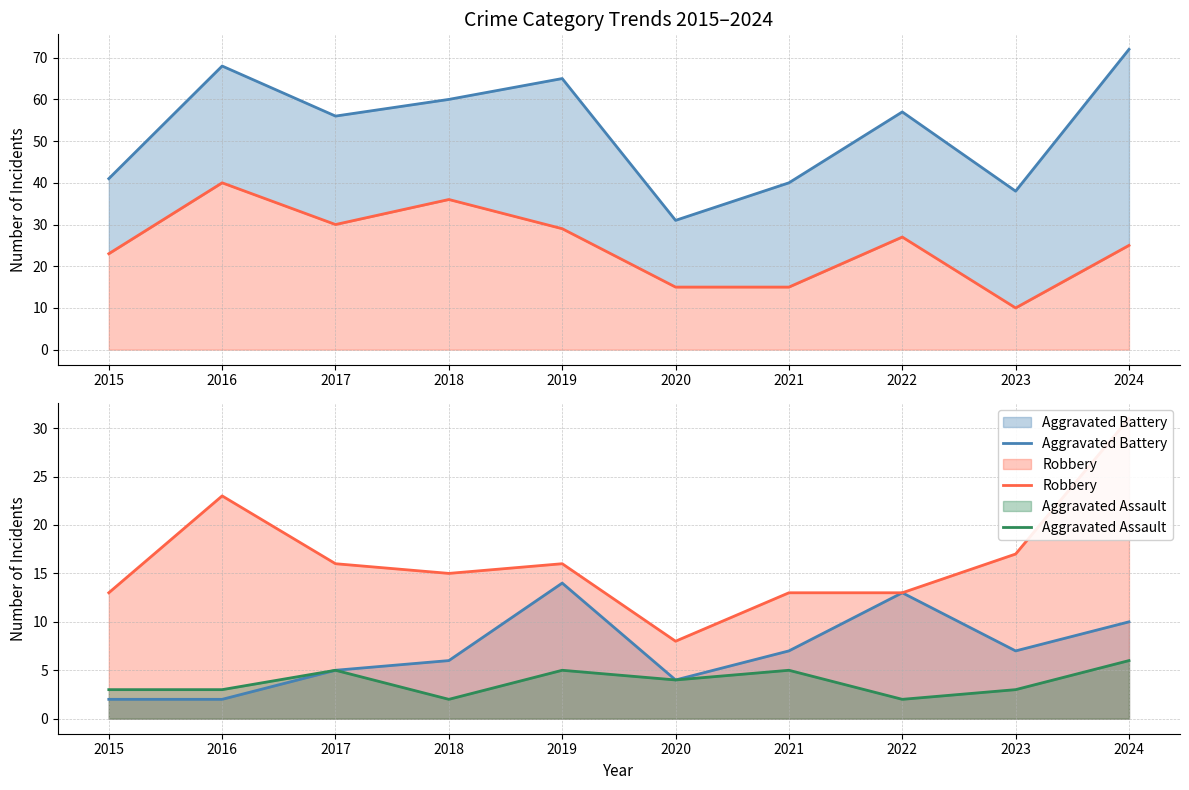

Reading right to left, list all the values displayed in this chart.

Total: 2024=72	2023=38	2022=57	2021=40	2020=31	2019=65	2018=60	2017=56	2016=68	2015=41
Theft: 2024=25	2023=10	2022=27	2021=15	2020=15	2019=29	2018=36	2017=30	2016=40	2015=23
Aggravated Battery: 2024=10	2023=7	2022=13	2021=7	2020=4	2019=14	2018=6	2017=5	2016=2	2015=2
Robbery: 2024=31	2023=17	2022=13	2021=13	2020=8	2019=16	2018=15	2017=16	2016=23	2015=13
Aggravated Assault: 2024=6	2023=3	2022=2	2021=5	2020=4	2019=5	2018=2	2017=5	2016=3	2015=3